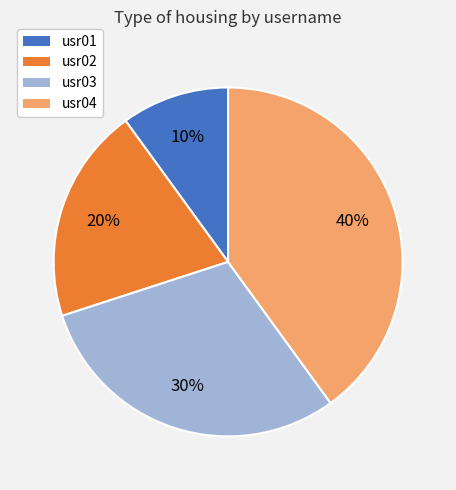

Do usr01 and usr03 together represent more than half of the pie?

No